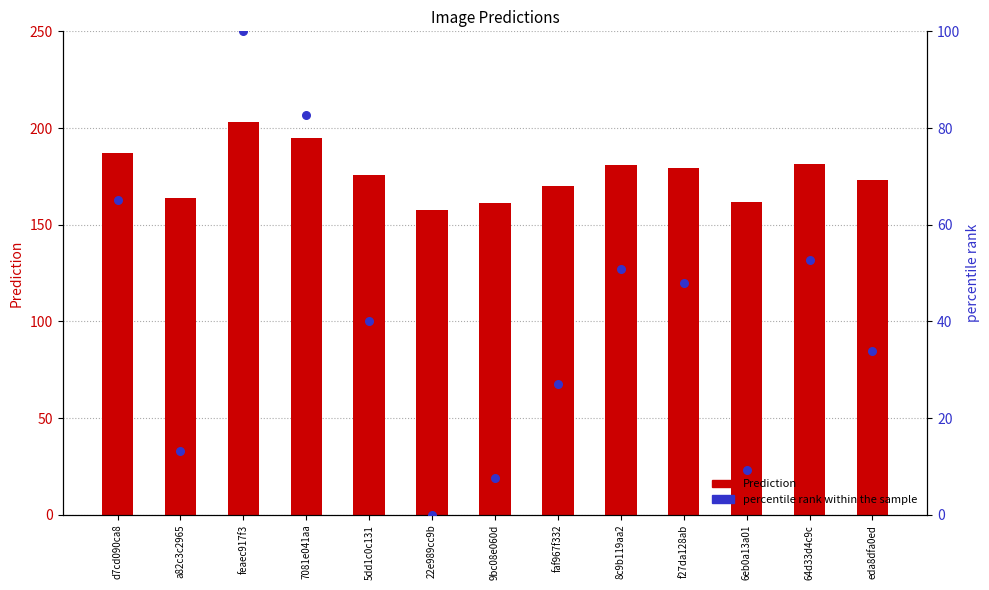

Which series has the largest Y range (max minus min)?

percentile rank within the sample